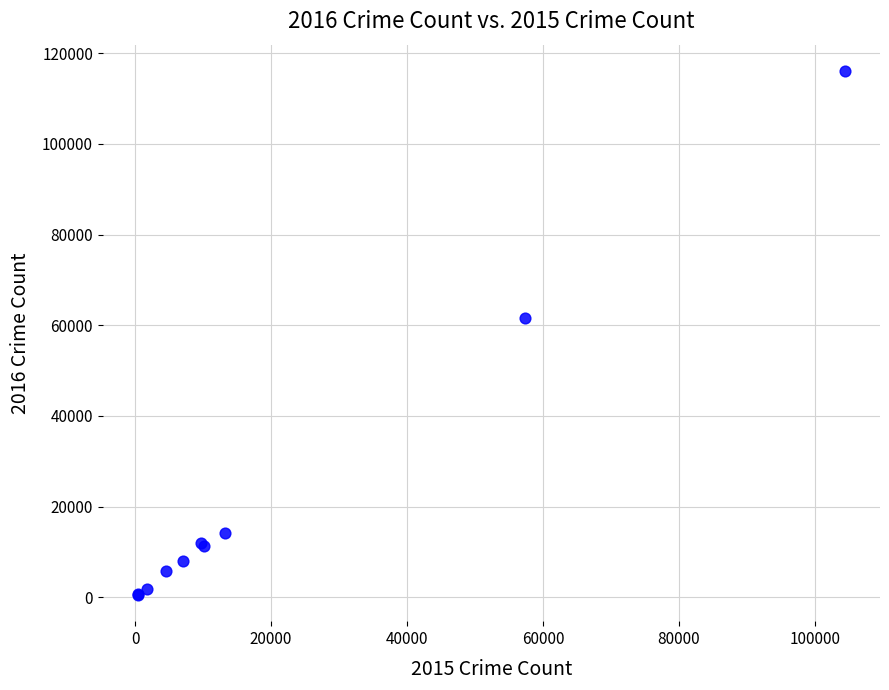

What Y value in the scatter plot is closest to 58303?

61621